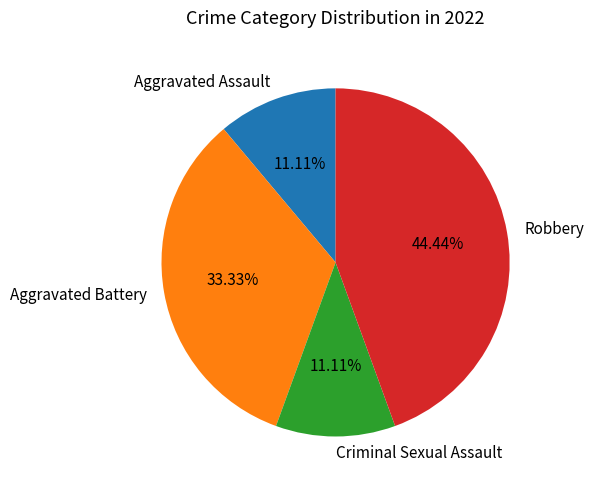

Count the number of slices in the pie.

4